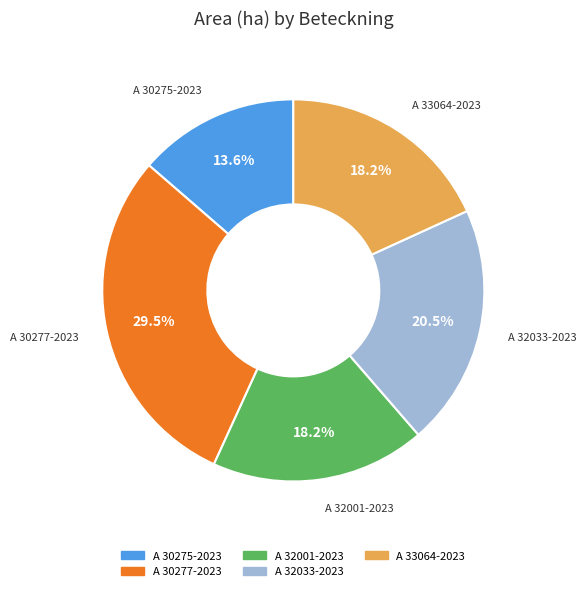

Which slice is the smallest?

A 30275-2023